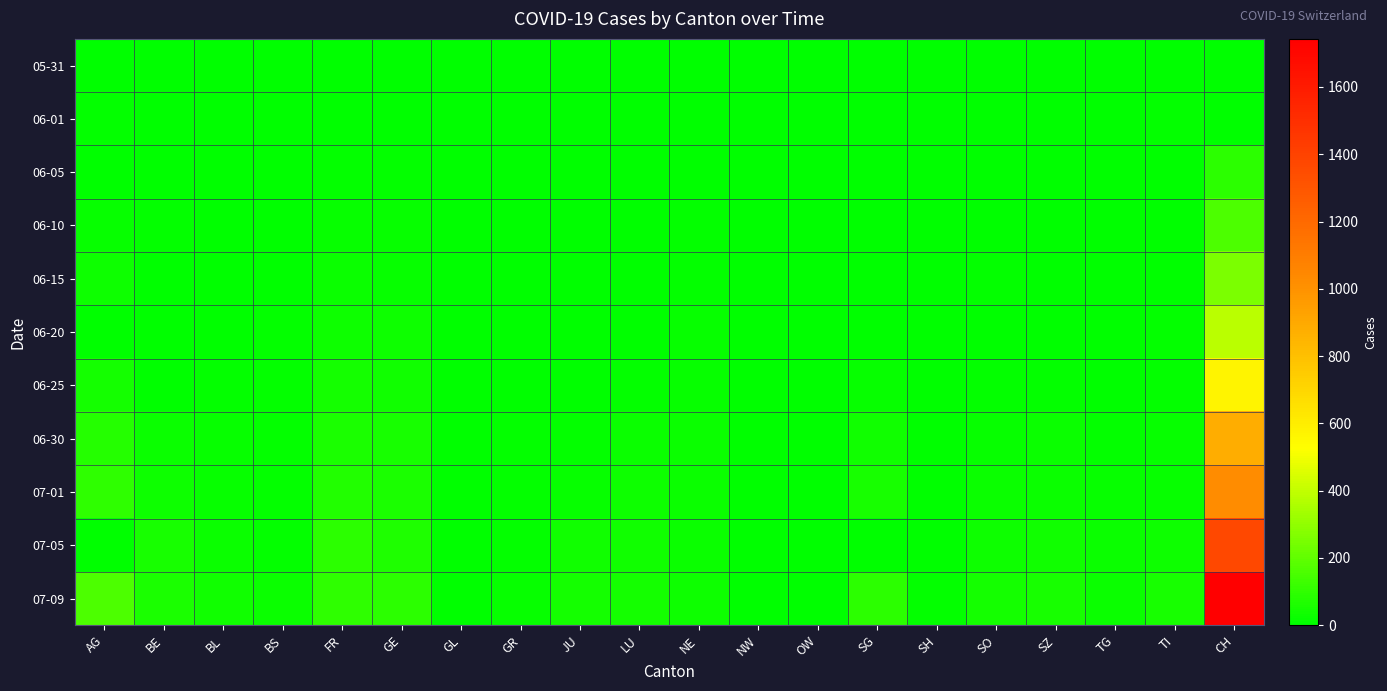

Which series has the largest range (max minus min)?

07-09